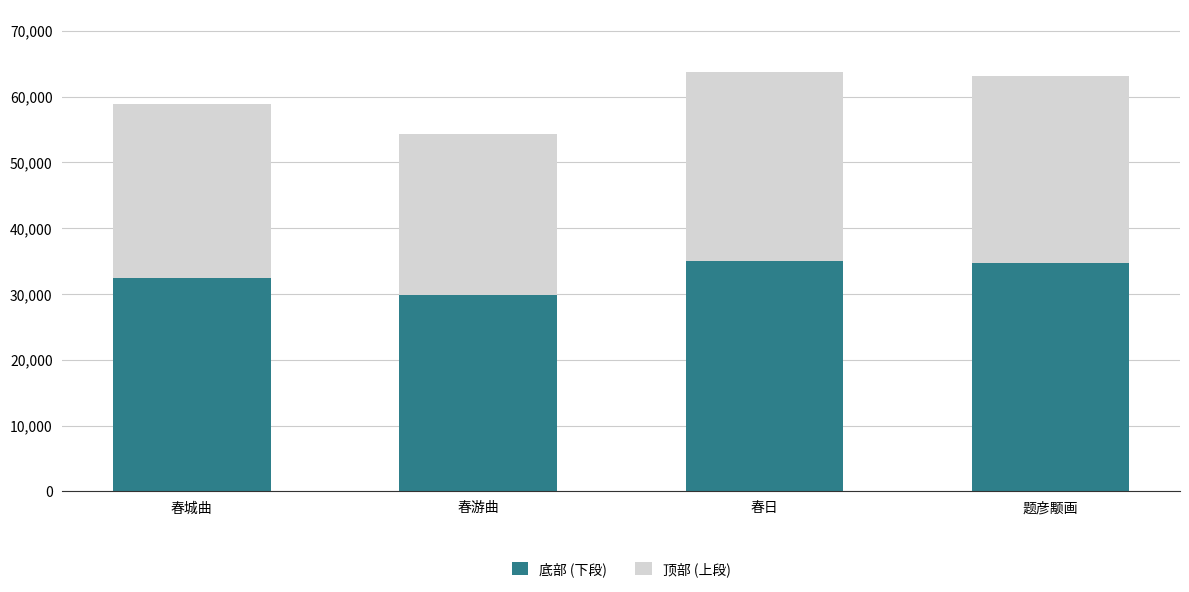

True or false: 底部 (下段) has a value of 45759.5 at 春日.

False